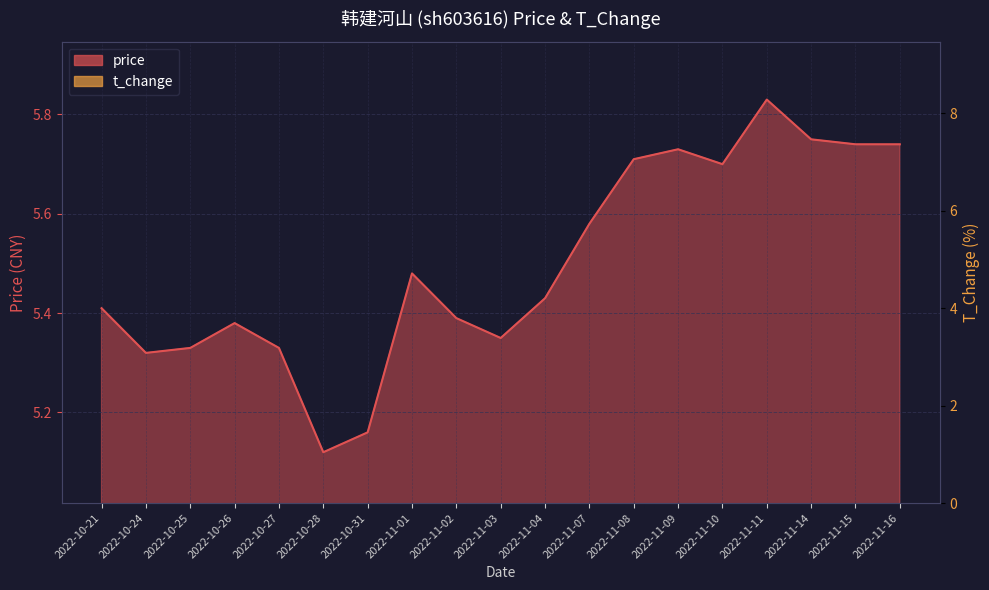

Which category has the highest value in the t_change series?

2022-11-01